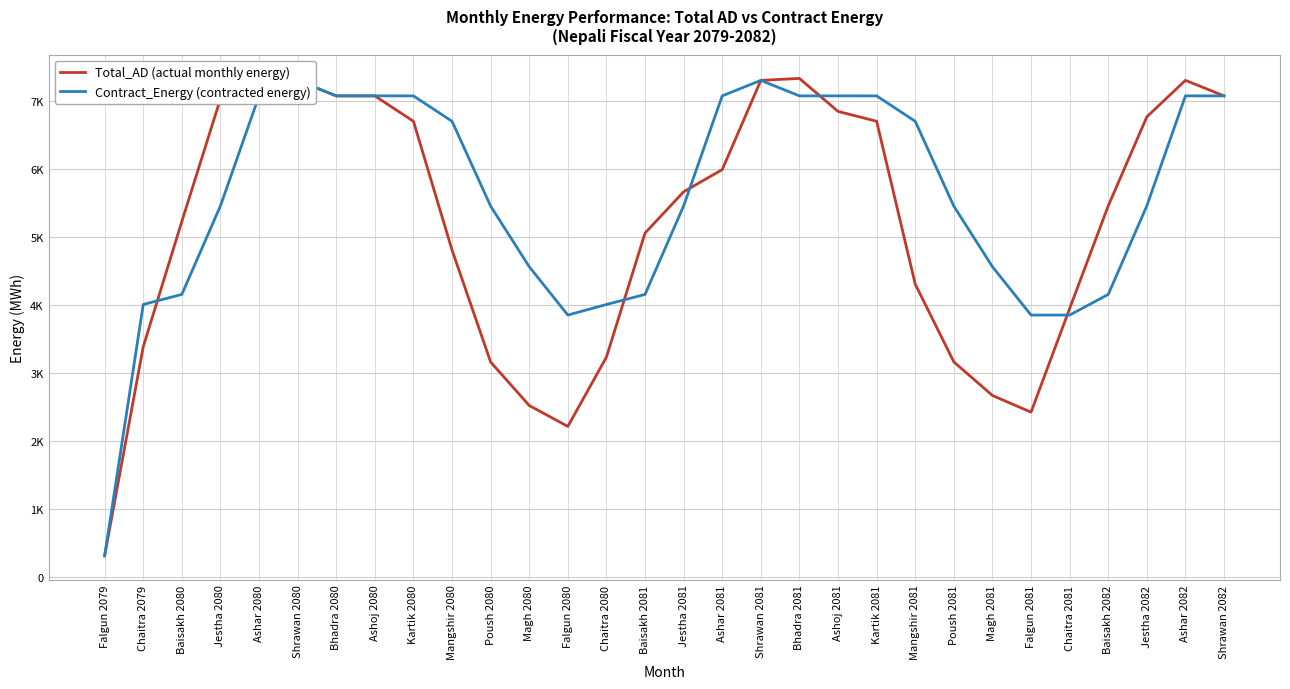

At how many categories does at least one series exceed 1488?

29